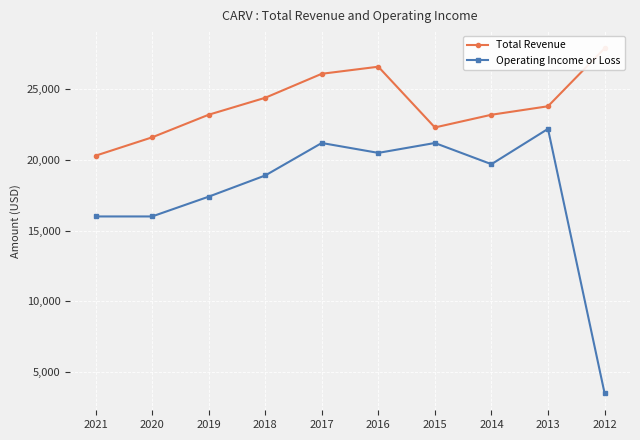

Where is the first local minimum for Operating Income or Loss?

2016